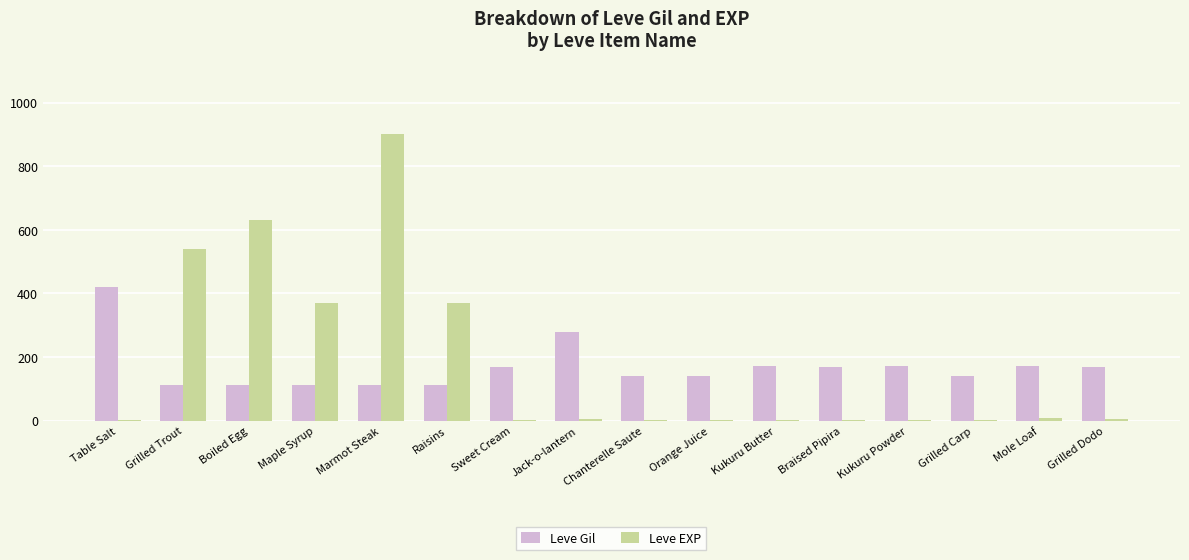

Is the value of Leve Gil at Chanterelle Saute greater than the value of Leve EXP at Raisins?

No